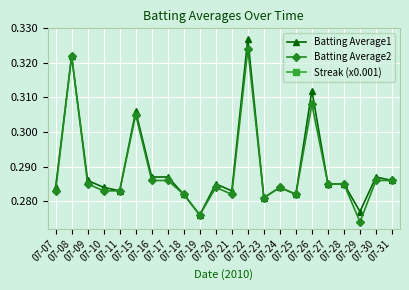

Reading left to right, transcribe all the data shown in this chart.

Batting Average1: 07-07=0.3	07-08=0.3	07-09=0.3	07-10=0.3	07-11=0.3	07-15=0.3	07-16=0.3	07-17=0.3	07-18=0.3	07-19=0.3	07-20=0.3	07-21=0.3	07-22=0.3	07-23=0.3	07-24=0.3	07-25=0.3	07-26=0.3	07-27=0.3	07-28=0.3	07-29=0.3	07-30=0.3	07-31=0.3
Batting Average2: 07-07=0.3	07-08=0.3	07-09=0.3	07-10=0.3	07-11=0.3	07-15=0.3	07-16=0.3	07-17=0.3	07-18=0.3	07-19=0.3	07-20=0.3	07-21=0.3	07-22=0.3	07-23=0.3	07-24=0.3	07-25=0.3	07-26=0.3	07-27=0.3	07-28=0.3	07-29=0.3	07-30=0.3	07-31=0.3
Streak (x0.001): 07-07=0.0	07-08=0.0	07-09=0.0	07-10=0.0	07-11=0.0	07-15=0.0	07-16=0.0	07-17=0.0	07-18=0.0	07-19=0.0	07-20=0.0	07-21=0.0	07-22=0.0	07-23=0.0	07-24=0.0	07-25=0.0	07-26=0.0	07-27=0.0	07-28=0.0	07-29=0.0	07-30=0.0	07-31=0.0